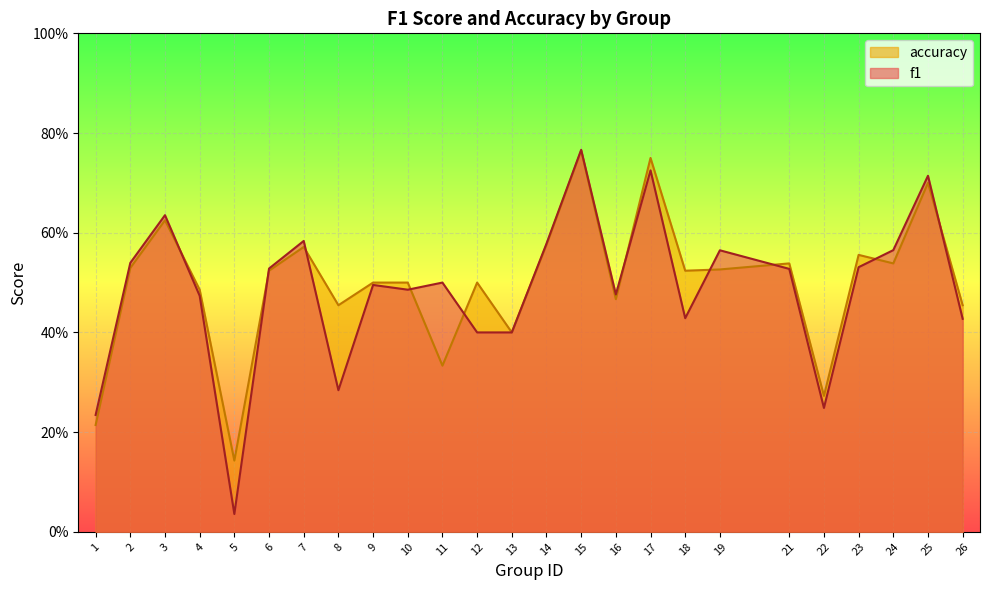

Where is the first local minimum for accuracy?

5